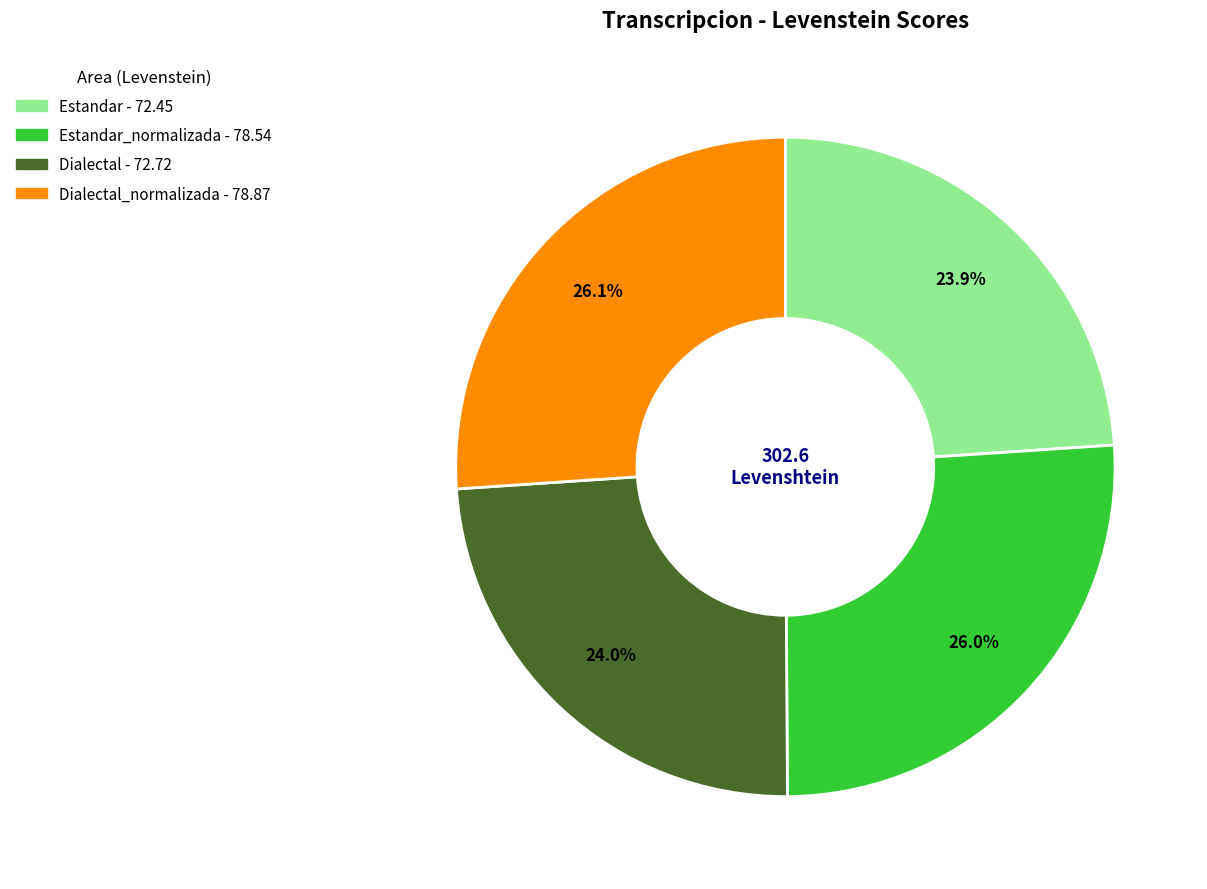

Count the number of slices in the pie.

4